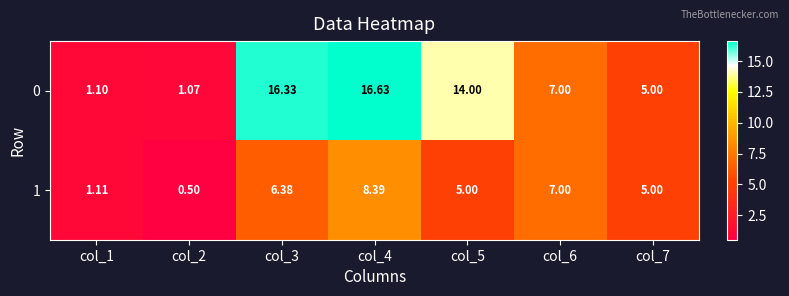

How many data points does each series have?

7